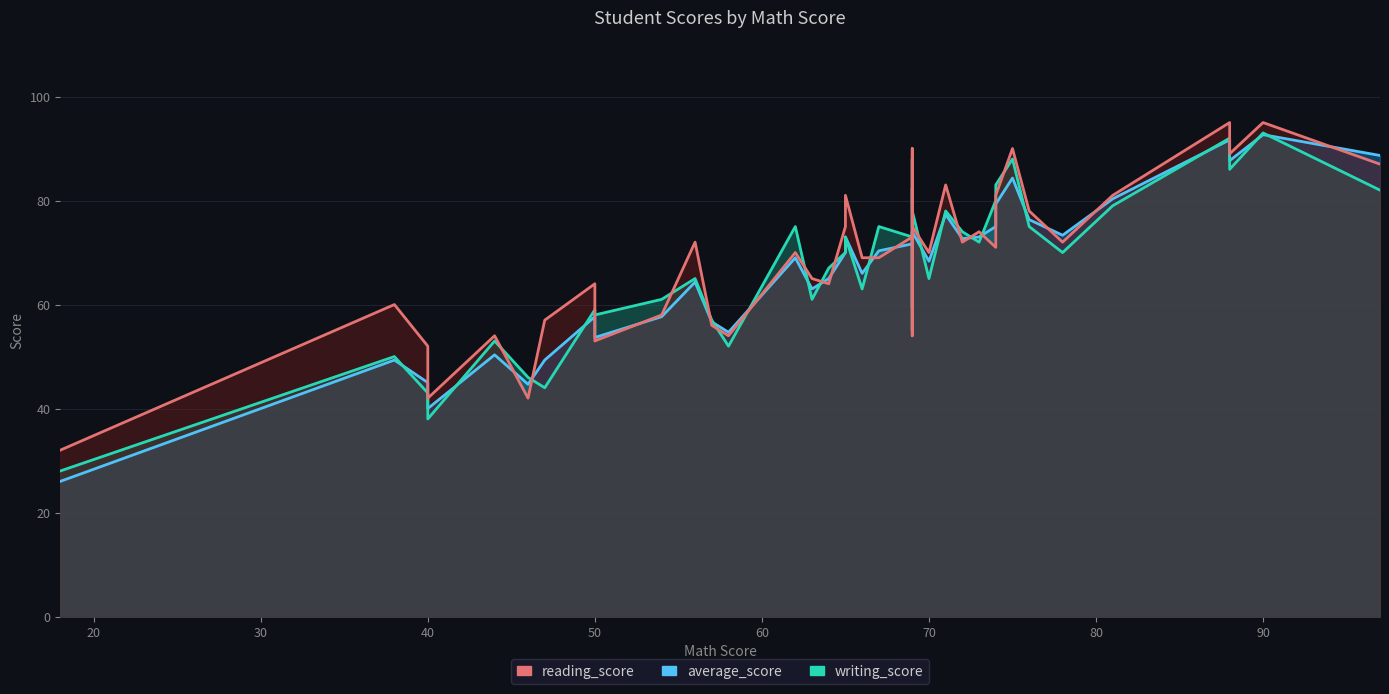

Which series has the largest range (max minus min)?

average_score